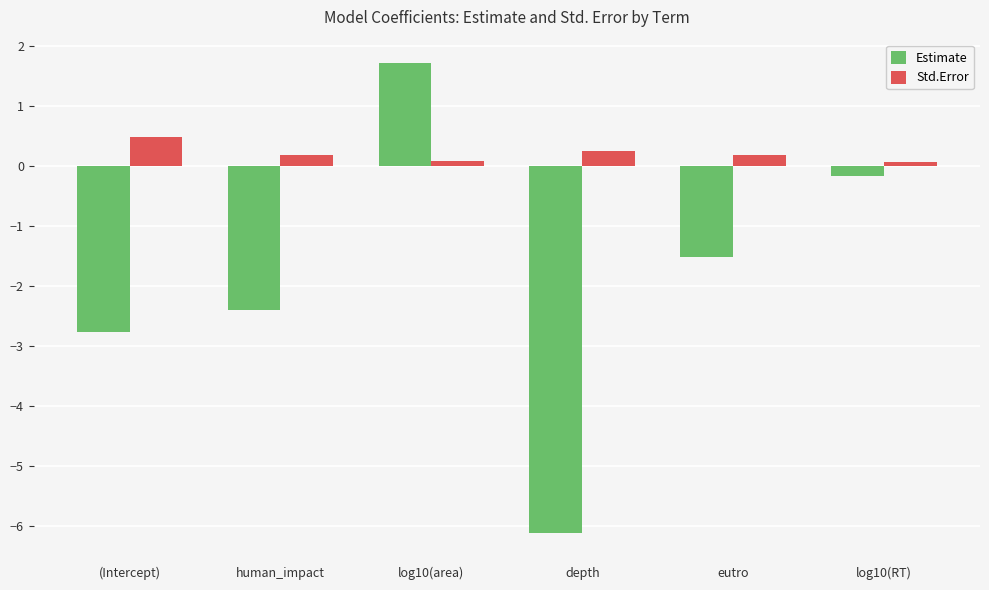

How many bars are there in each group?

2